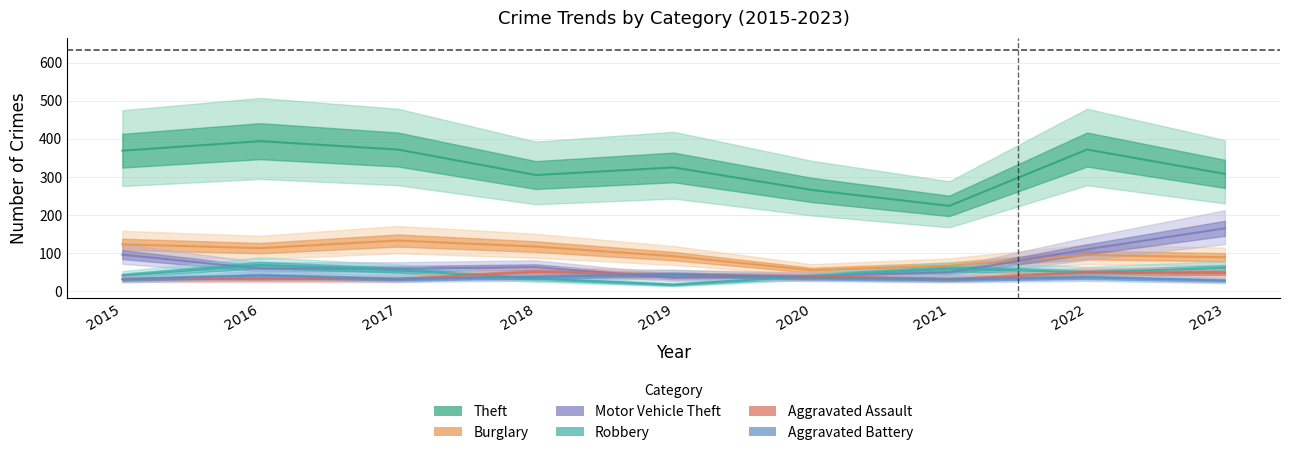

Which category has the highest value in the Motor Vehicle Theft series?

2023